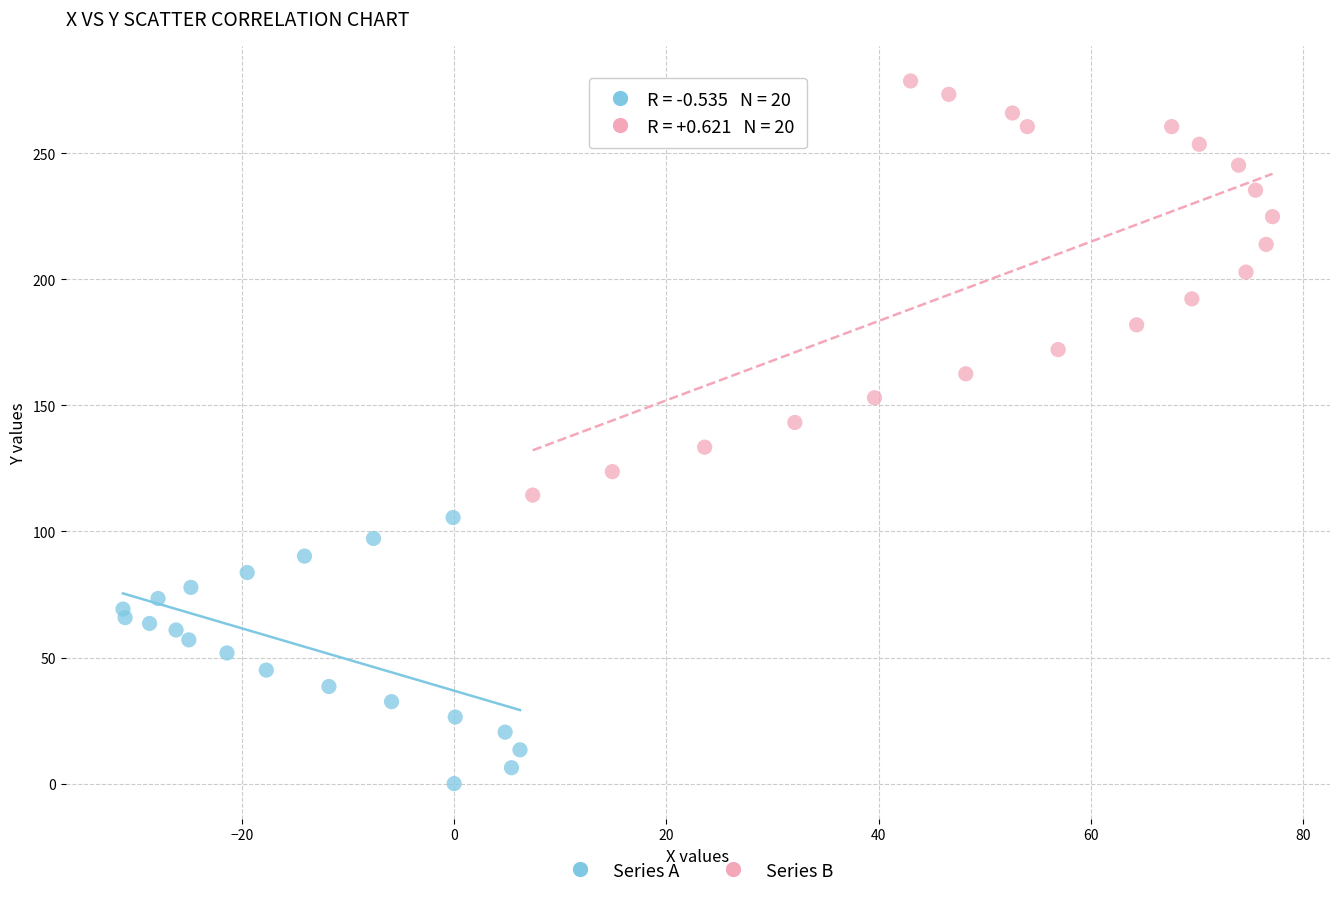

Which series reaches the minimum Y coordinate?

Series A